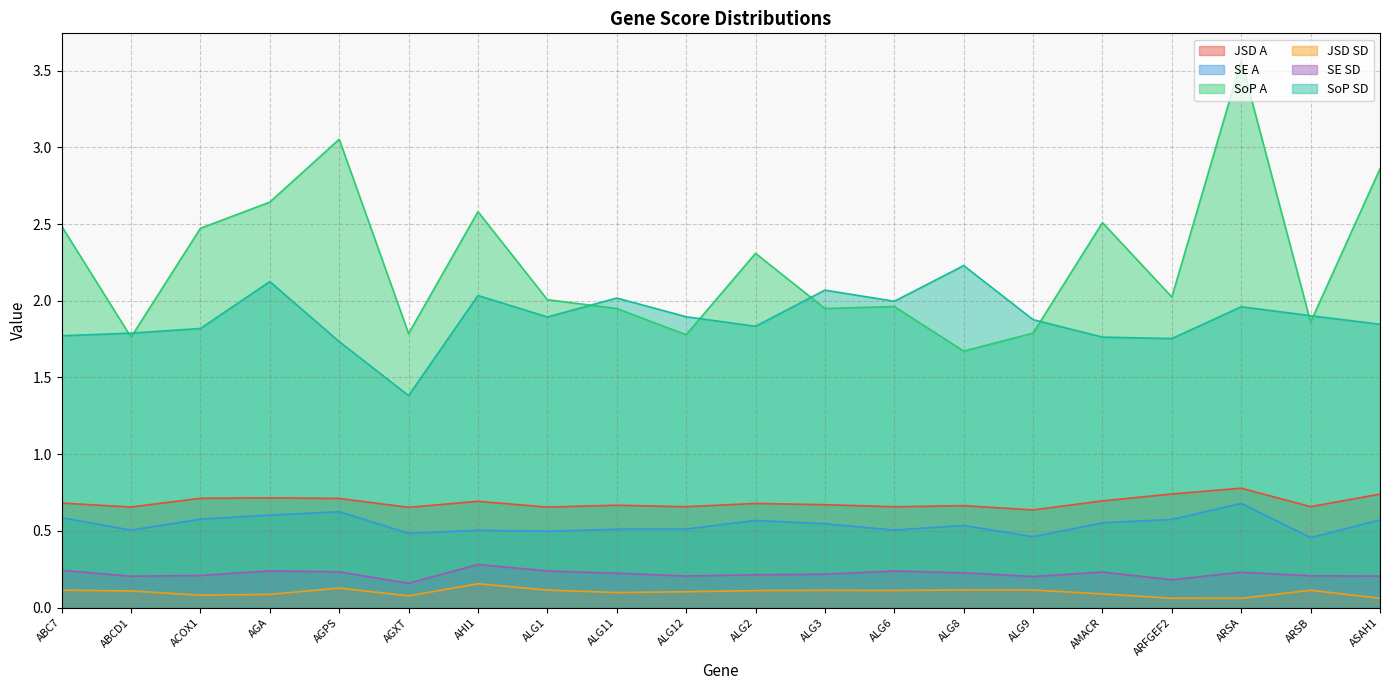

At which label does SE SD reach its minimum?

AGXT